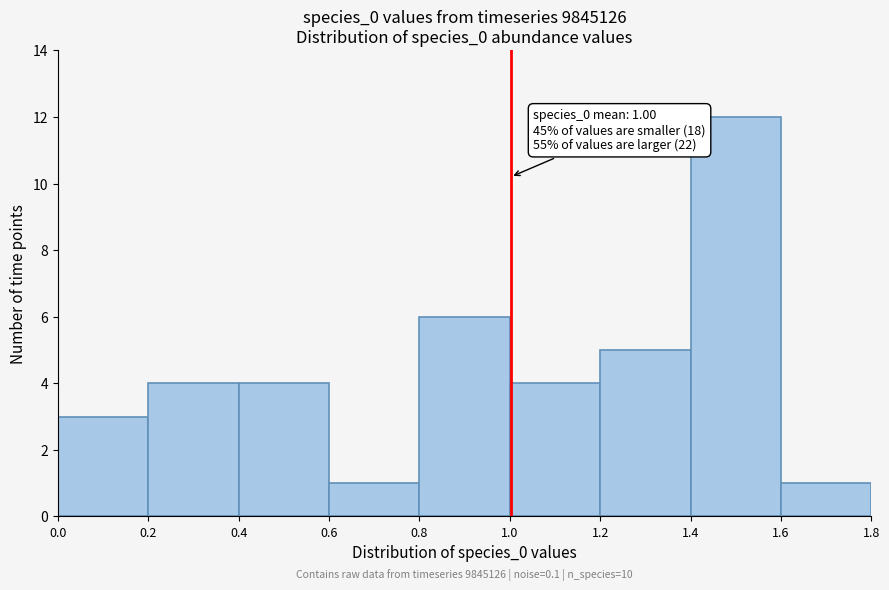

Over which range of the x-axis is the bar tallest?

1.4 to 1.6